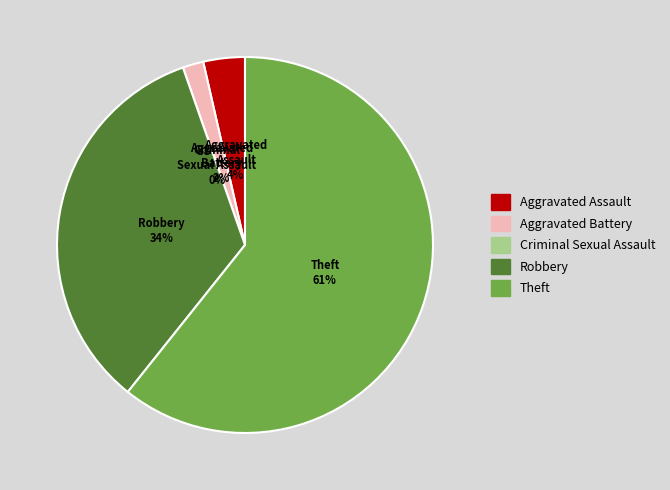

What percentage is the Theft slice, to the nearest percent?

61%